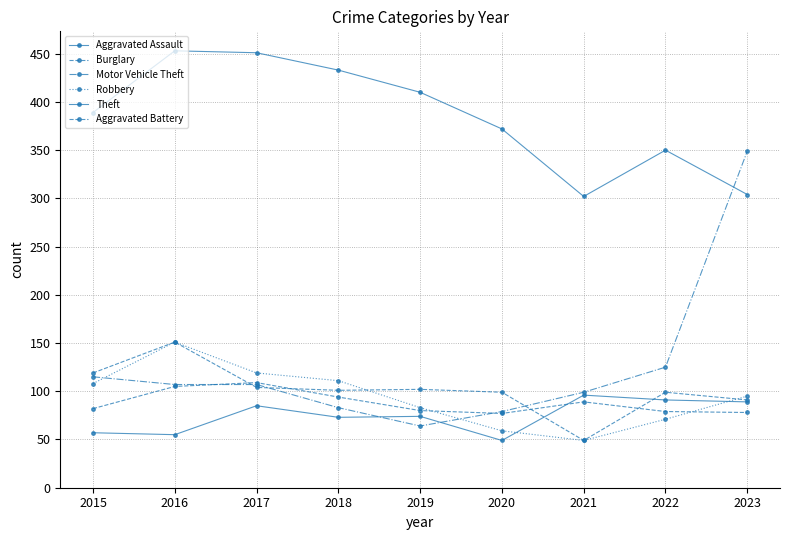

How many lines are shown in the chart?

6